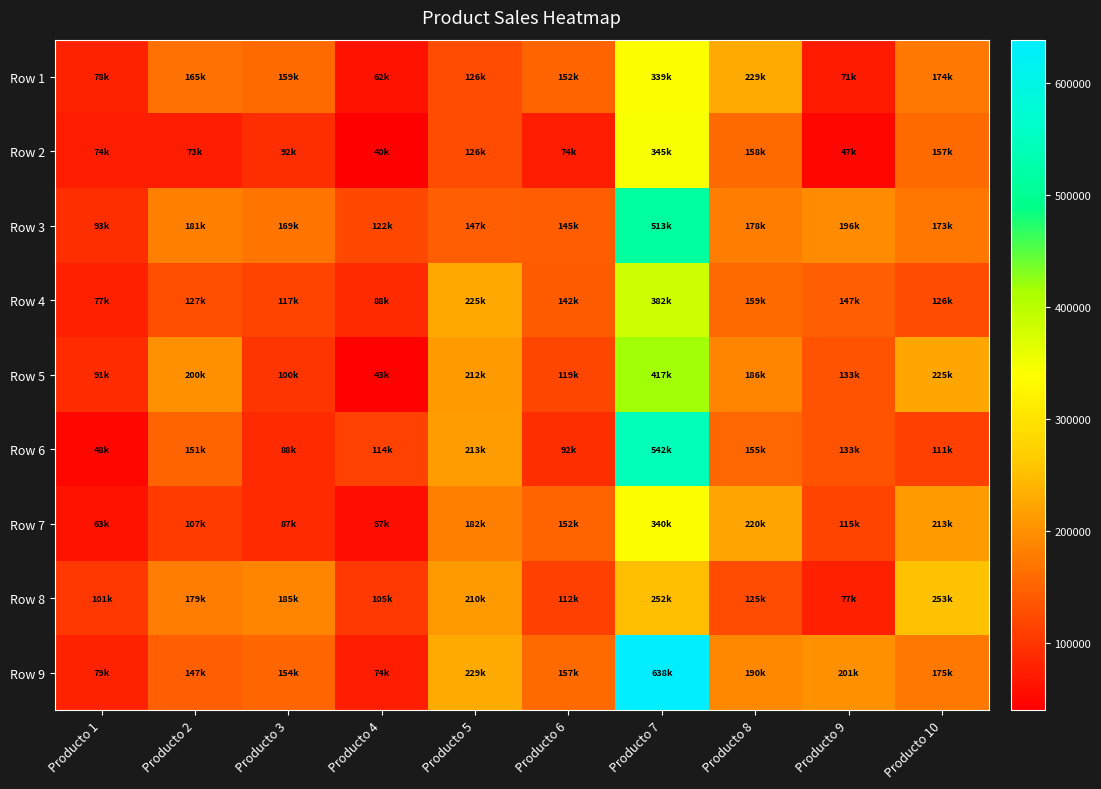

Reading left to right, what are all the values shown in this chart?

Row 1: Producto 1=78042.0	Producto 2=165043.8	Producto 3=158940.3	Producto 4=61906.2	Producto 5=125572.9	Producto 6=151679.3	Producto 7=339406.7	Producto 8=228747.0	Producto 9=71470.8	Producto 10=173971.8
Row 2: Producto 1=74365.4	Producto 2=73265.3	Producto 3=92101.6	Producto 4=40051.6	Producto 5=126236.6	Producto 6=74293.0	Producto 7=344747.3	Producto 8=157932.3	Producto 9=47490.2	Producto 10=157488.3
Row 3: Producto 1=92879.7	Producto 2=180750.6	Producto 3=169342.4	Producto 4=121788.8	Producto 5=146997.2	Producto 6=144908.5	Producto 7=512793.3	Producto 8=178032.3	Producto 9=196298.5	Producto 10=172747.4
Row 4: Producto 1=76770.3	Producto 2=127091.6	Producto 3=116754.2	Producto 4=88437.4	Producto 5=224995.8	Producto 6=142372.7	Producto 7=381947.6	Producto 8=158941.3	Producto 9=146795.7	Producto 10=126028.3
Row 5: Producto 1=91183.9	Producto 2=199769.5	Producto 3=100107.6	Producto 4=43109.5	Producto 5=212465.0	Producto 6=119219.3	Producto 7=417306.3	Producto 8=185599.7	Producto 9=133400.8	Producto 10=224576.3
Row 6: Producto 1=47973.7	Producto 2=151085.0	Producto 3=87911.4	Producto 4=113844.4	Producto 5=213314.6	Producto 6=92335.2	Producto 7=541982.6	Producto 8=154958.5	Producto 9=132664.2	Producto 10=111485.2
Row 7: Producto 1=62742.0	Producto 2=106687.6	Producto 3=87024.6	Producto 4=56659.9	Producto 5=182226.7	Producto 6=151506.7	Producto 7=339590.9	Producto 8=220383.0	Producto 9=115072.7	Producto 10=212590.4
Row 8: Producto 1=101435.4	Producto 2=179051.9	Producto 3=185301.5	Producto 4=105075.6	Producto 5=210095.6	Producto 6=111944.0	Producto 7=251746.6	Producto 8=125166.9	Producto 9=76952.1	Producto 10=253092.8
Row 9: Producto 1=78620.1	Producto 2=147436.5	Producto 3=153895.9	Producto 4=74422.3	Producto 5=228765.6	Producto 6=156989.7	Producto 7=638298.2	Producto 8=190179.9	Producto 9=200649.3	Producto 10=174913.8